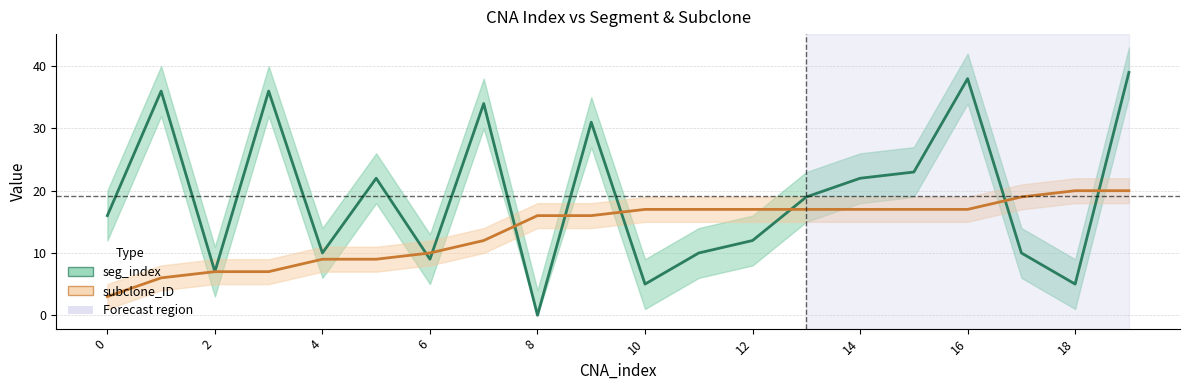

What is the average value of the seg_index series?

19